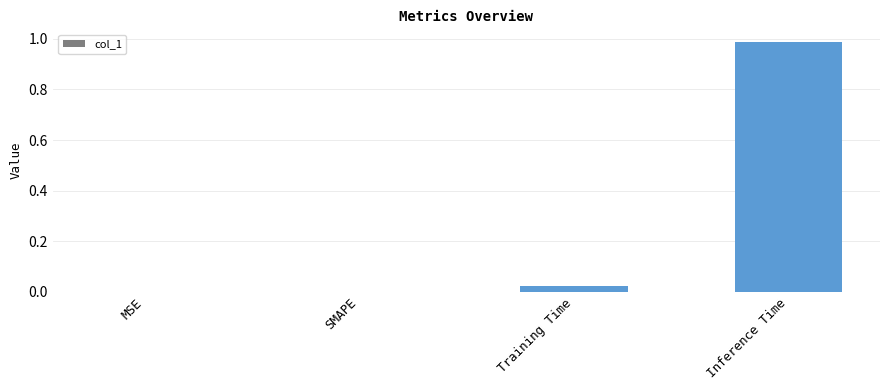

Which label corresponds to the largest value in the chart?

Inference Time